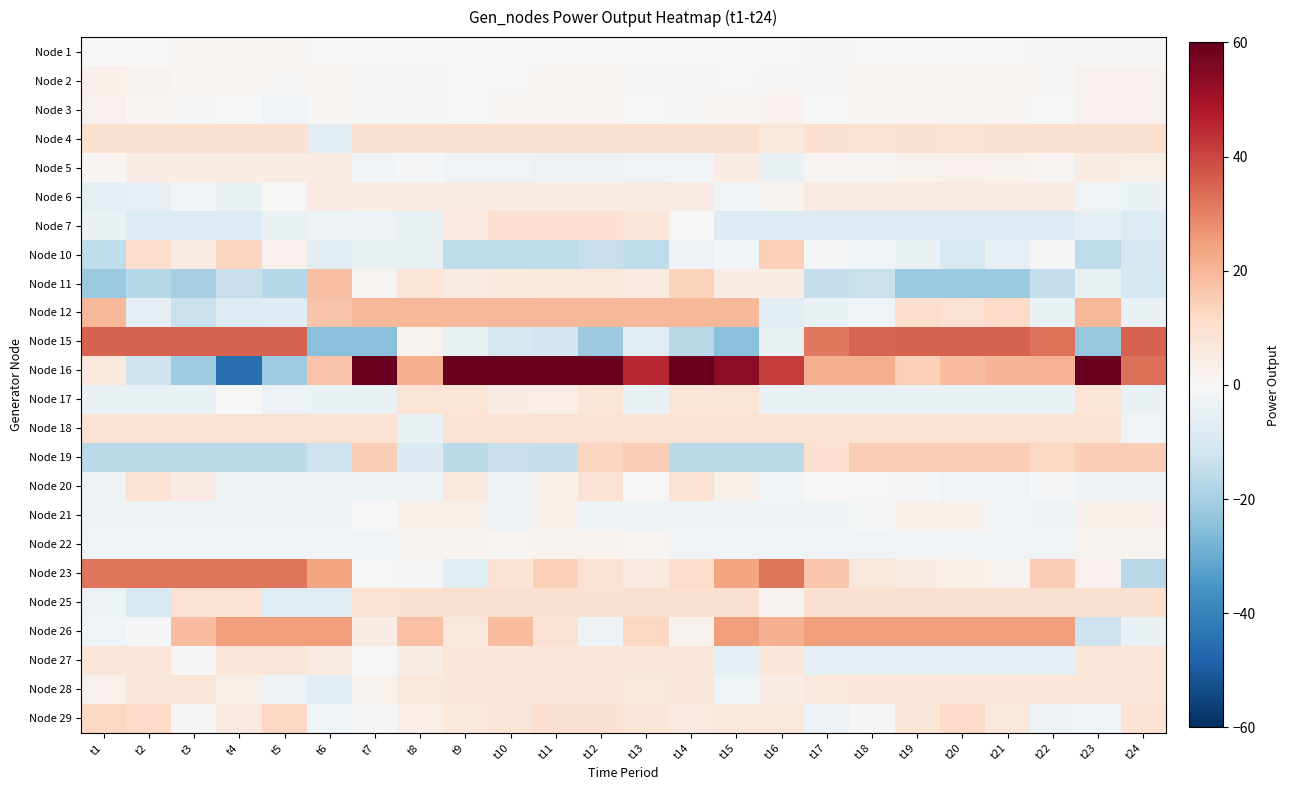

Between t9 and t21, which series saw the biggest shift?

Node 15